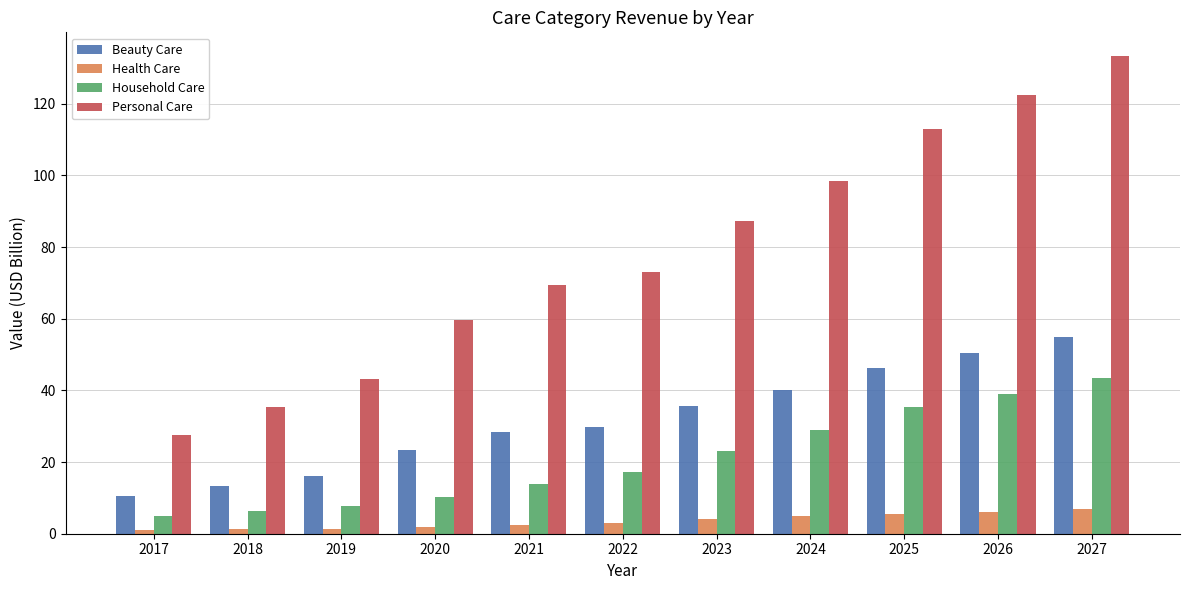

Is it true that Household Care equals 5.8 at 2021?

False